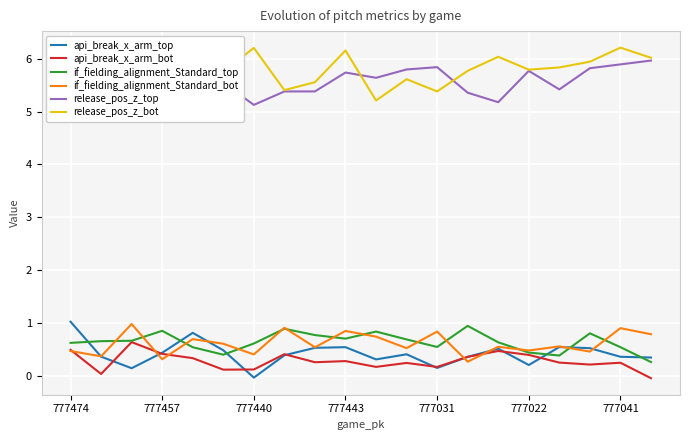

At 10, list the series in order from smallest to largest.

api_break_x_arm_bot, api_break_x_arm_top, if_fielding_alignment_Standard_bot, if_fielding_alignment_Standard_top, release_pos_z_bot, release_pos_z_top